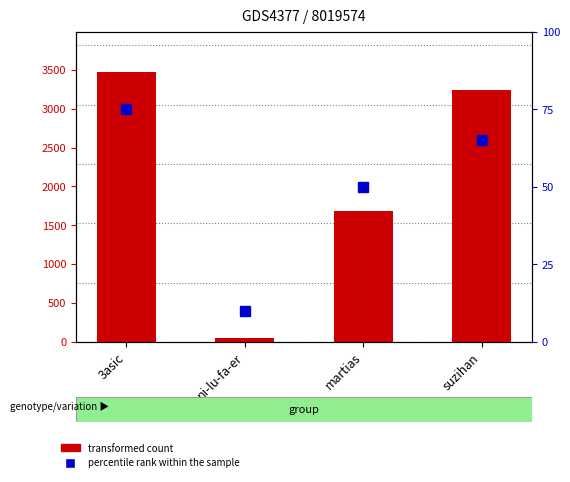

What is the difference between the maximum and second lowest values in the transformed count series?

1783